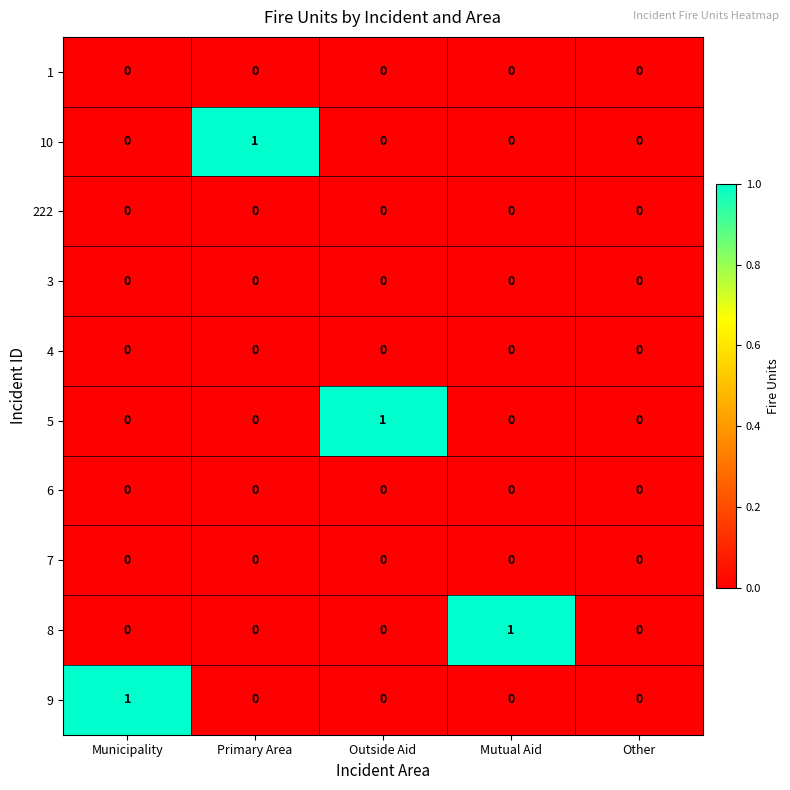

Is it true that 4 equals 0 at Other?

True